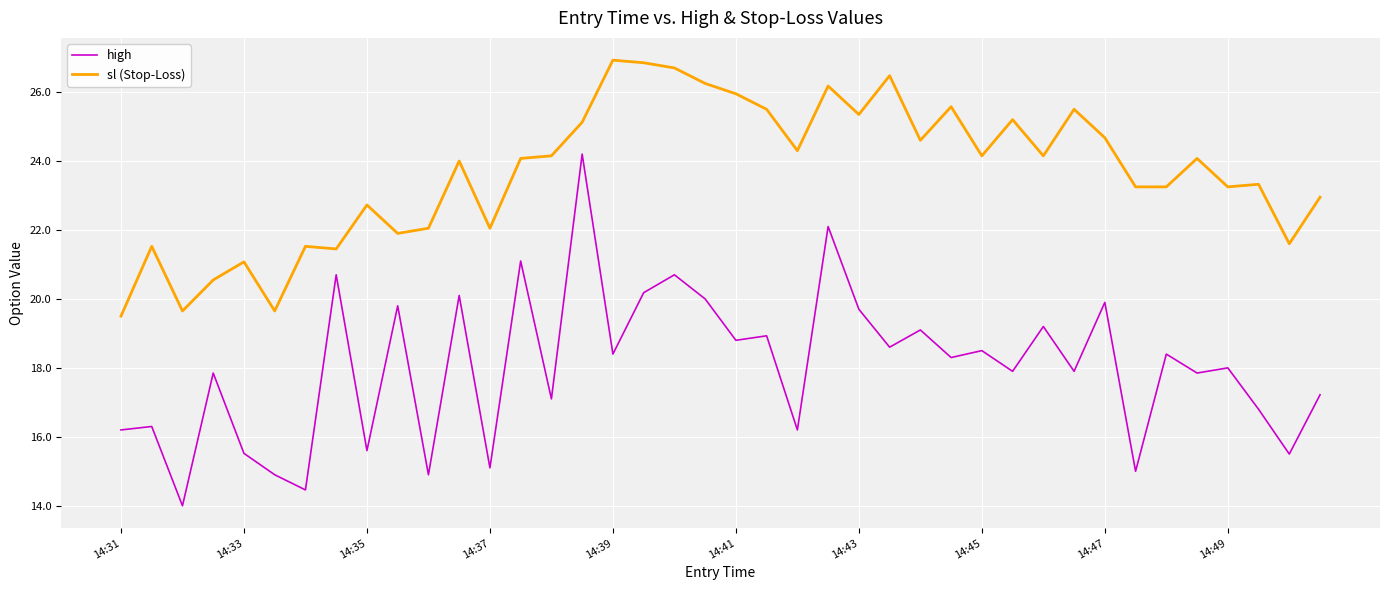

True or false: sl (Stop-Loss) and high intersect in this chart.

False